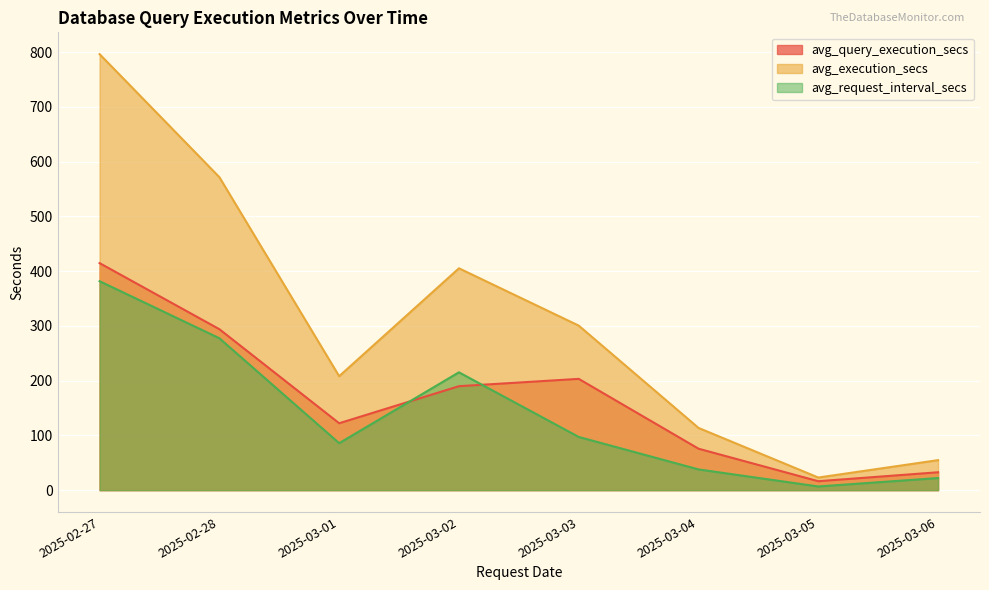

List the series in order of their overall mean, lowest first.

avg_request_interval_secs, avg_query_execution_secs, avg_execution_secs